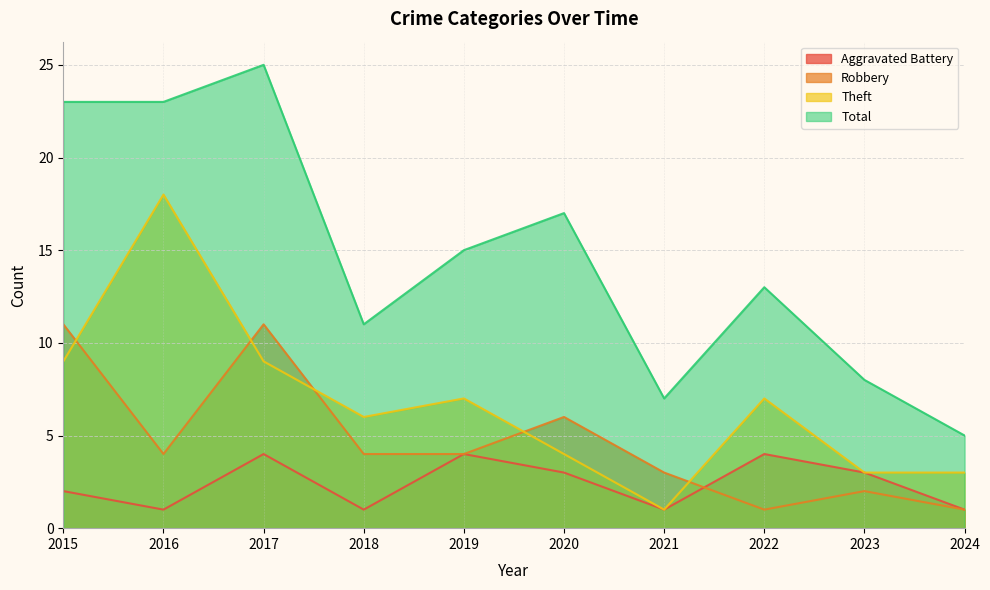

At which label does Robbery first exceed 4?

2015